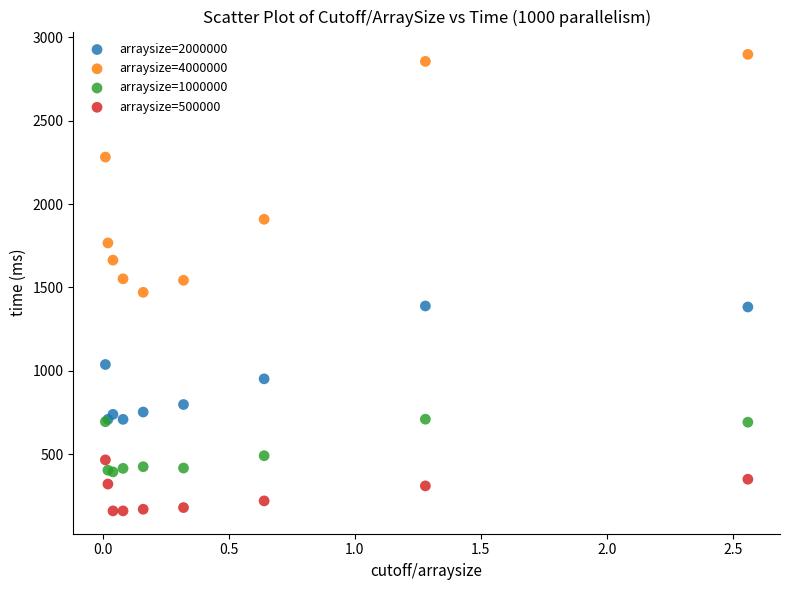

What are all the series names shown in the legend?

arraysize=2000000, arraysize=4000000, arraysize=1000000, arraysize=500000